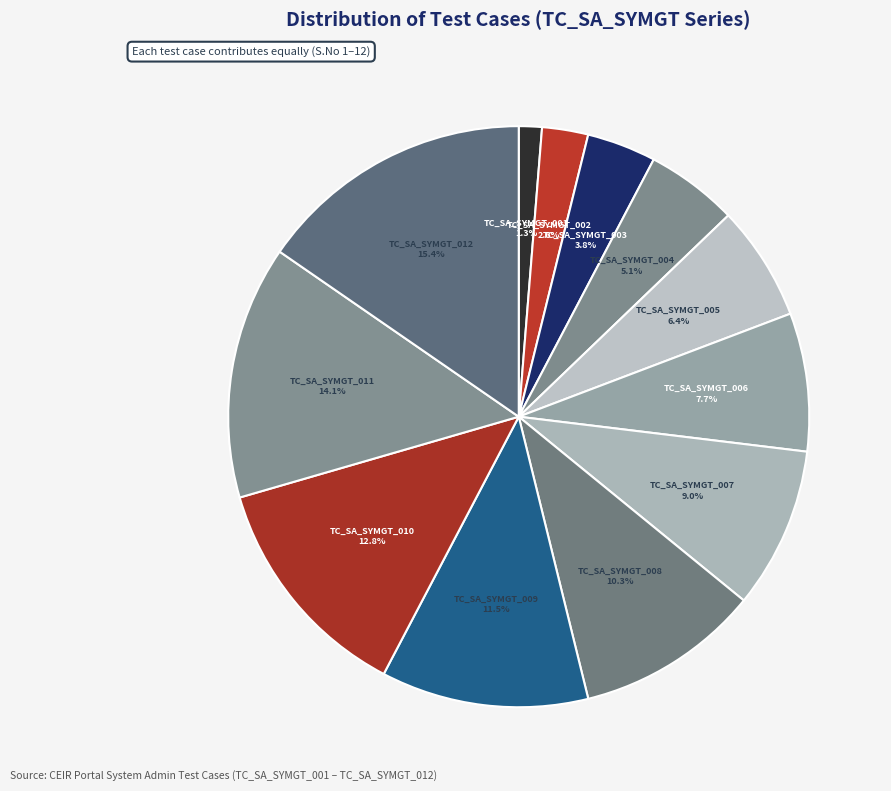

True or false: TC_SA_SYMGT_001 accounts for 1% of the total.

True